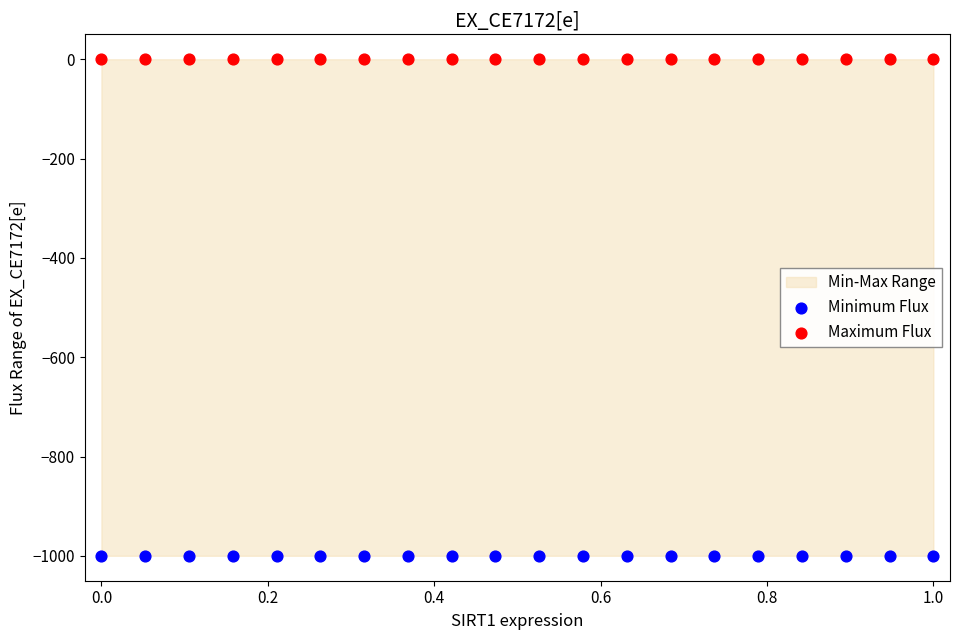

Across all data points, what is the range of X values (max minus min)?

1.0